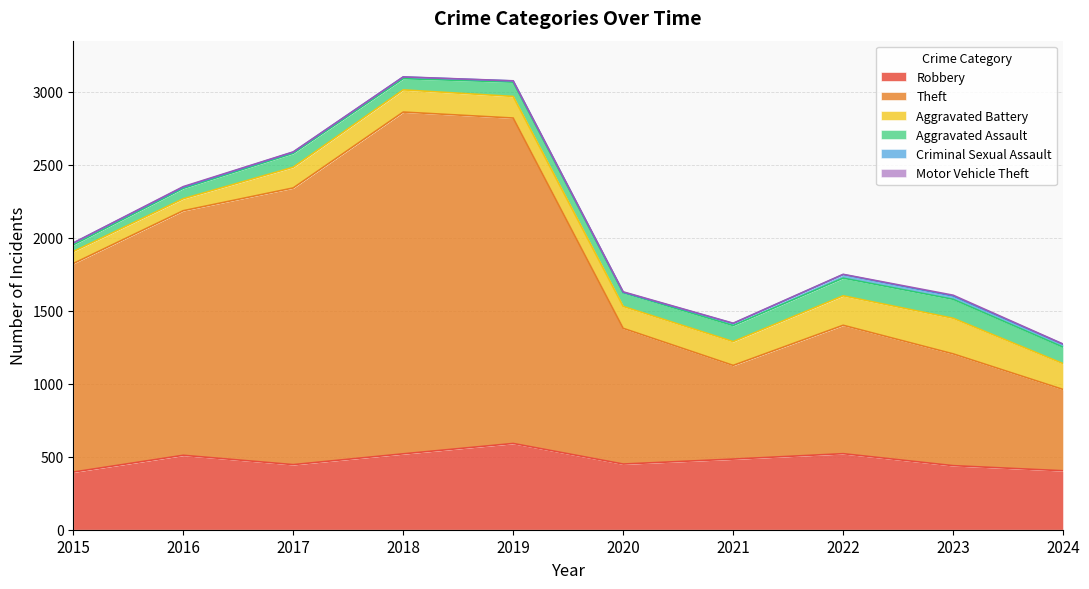

Which series has the largest total across all categories?

Theft